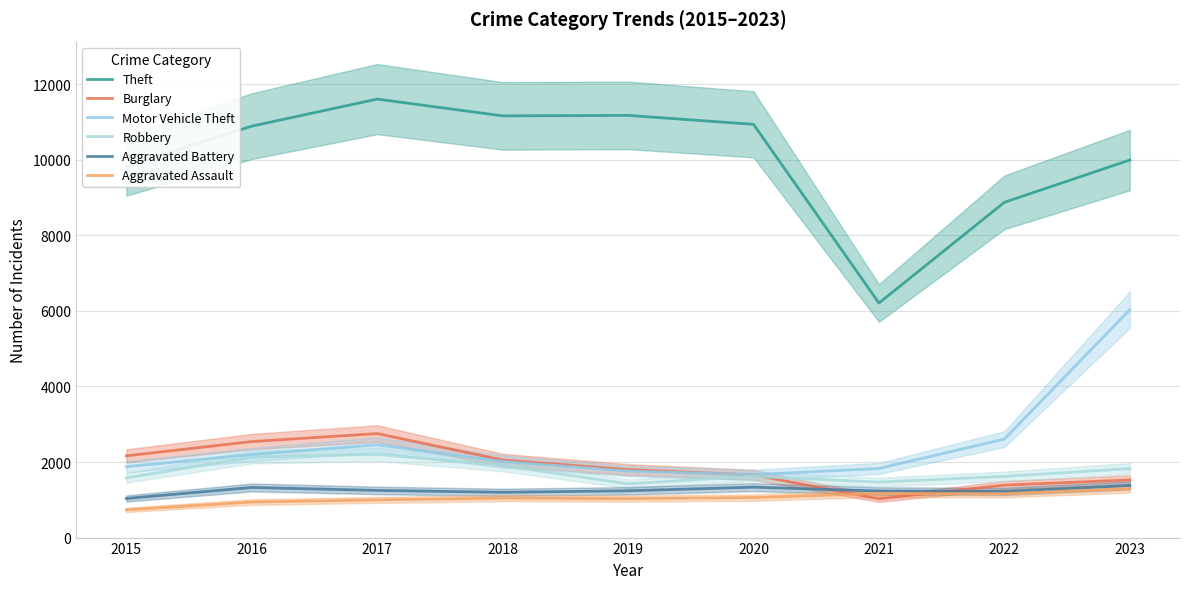

The value of Theft at 2022 is 8876. True or false?

True